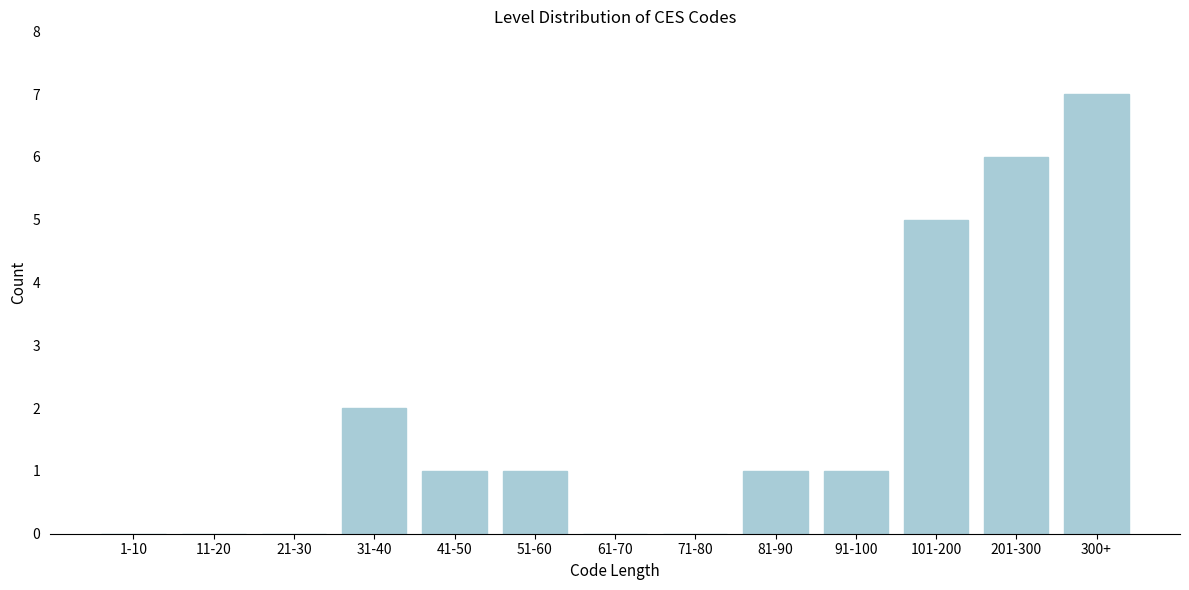

Reading left to right, transcribe all the data shown in this chart.

1-10=0	11-20=0	21-30=0	31-40=2	41-50=1	51-60=1	61-70=0	71-80=0	81-90=1	91-100=1	101-200=5	201-300=6	300+=7